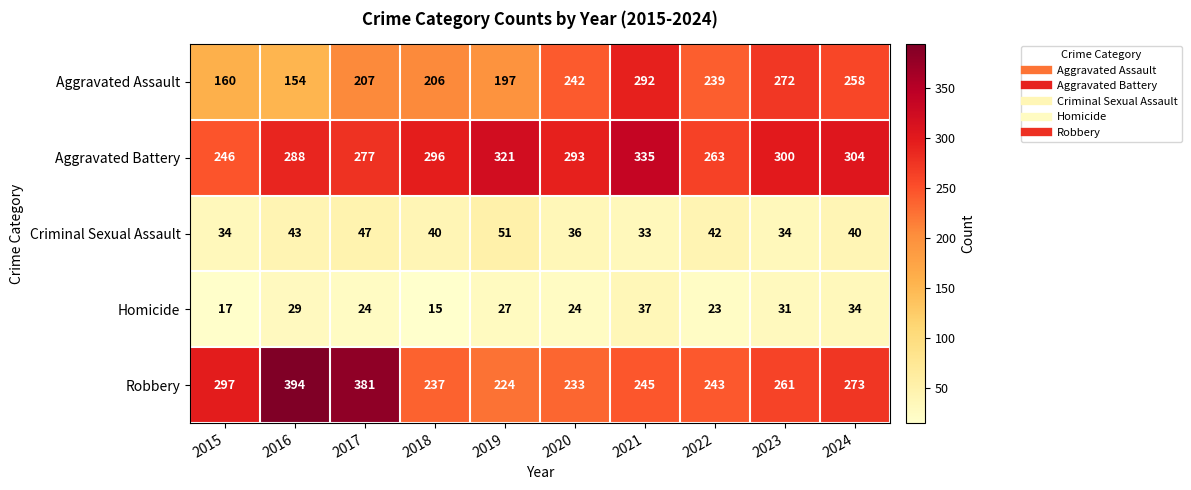

What is the difference between the maximum and minimum values in the Criminal Sexual Assault series?

18